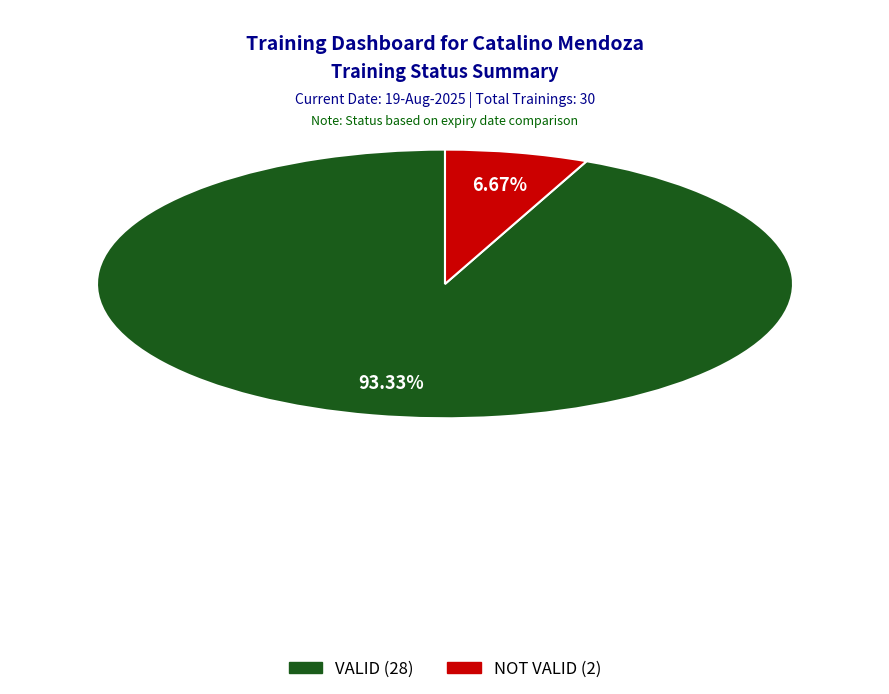

What percentage do VALID and NOT VALID together represent?

100.0%